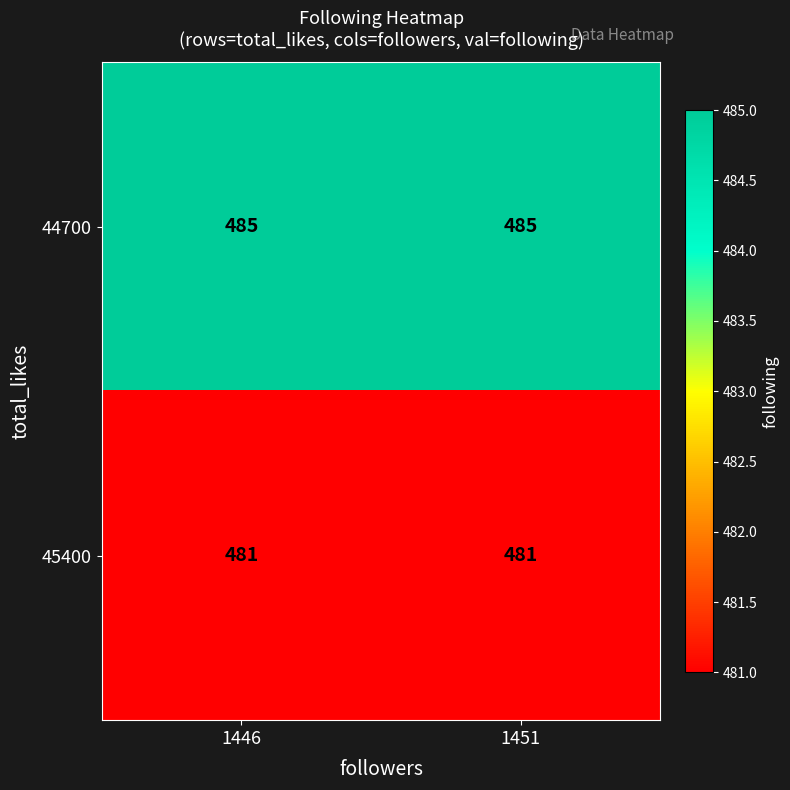

Reading left to right, extract all data points from this chart.

44700: 1446=485	1451=485
45400: 1446=481	1451=481